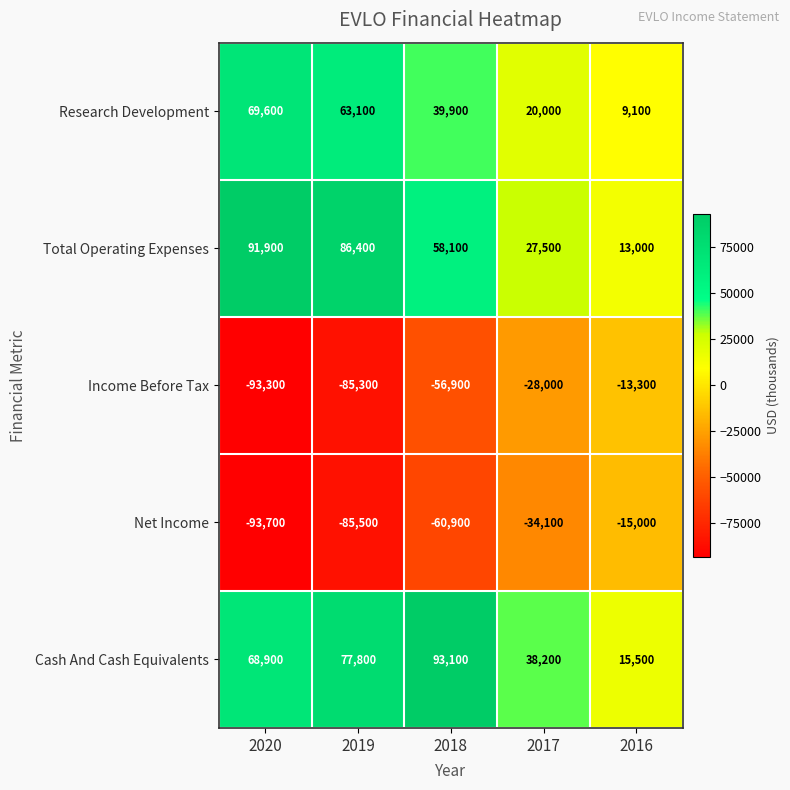

What is the difference between the highest and lowest values at 2017?

72300